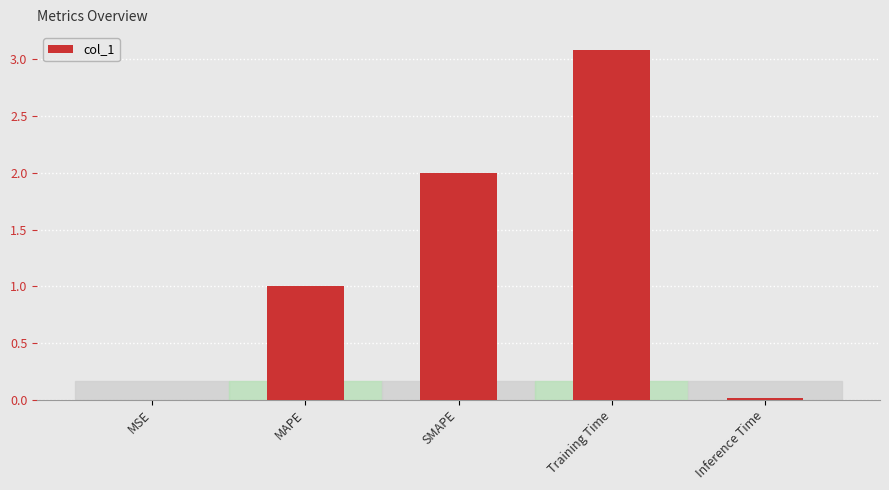

What is the maximum value shown in the chart?

3.1